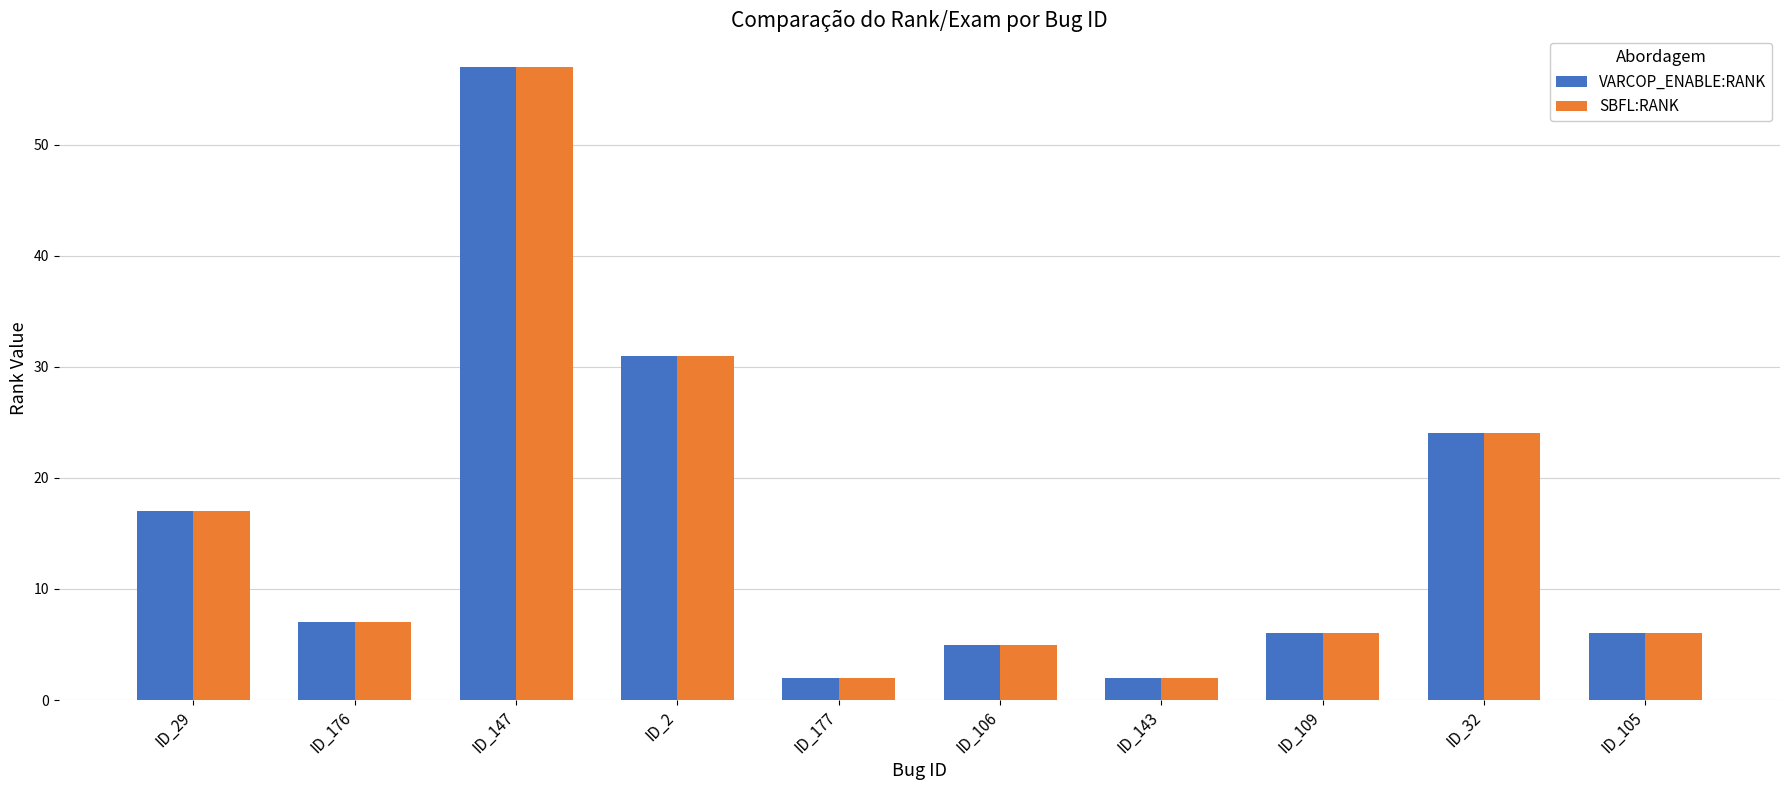

What is the maximum value for VARCOP_ENABLE:RANK?

57